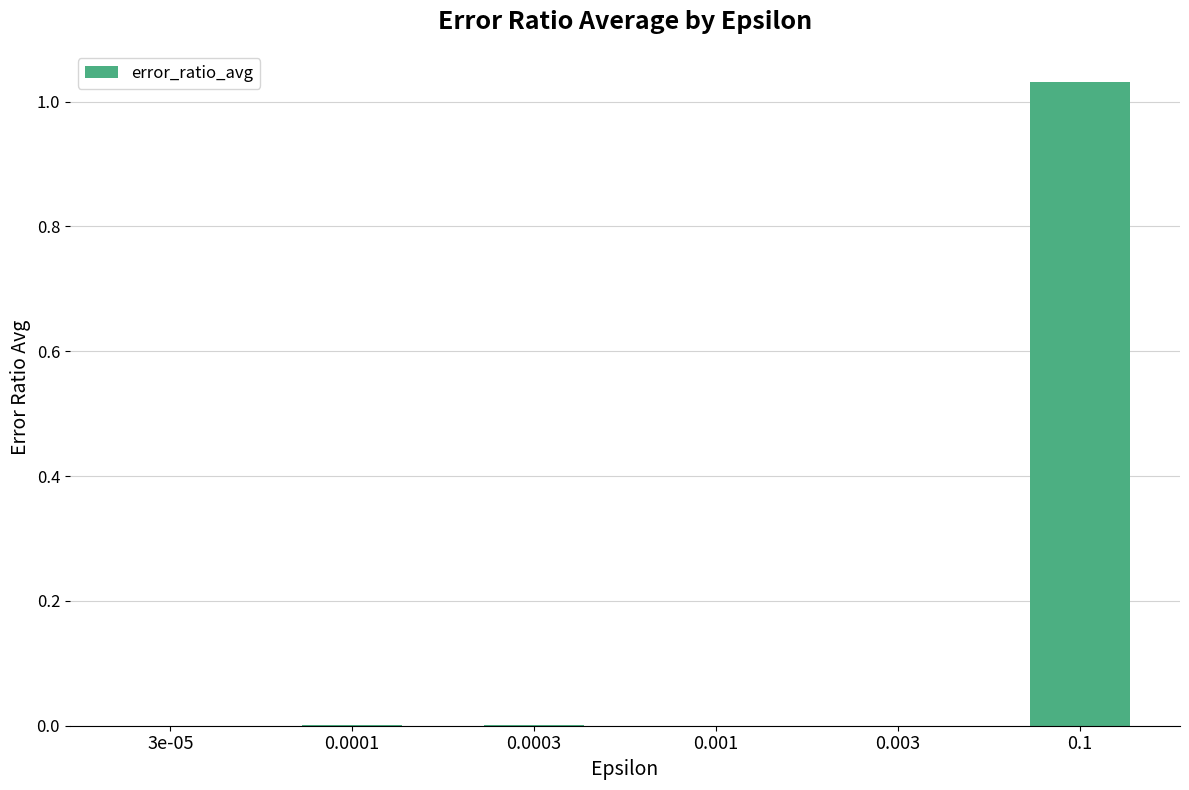

The chart shows a value of 0.0 at 3e-05. True or false?

True